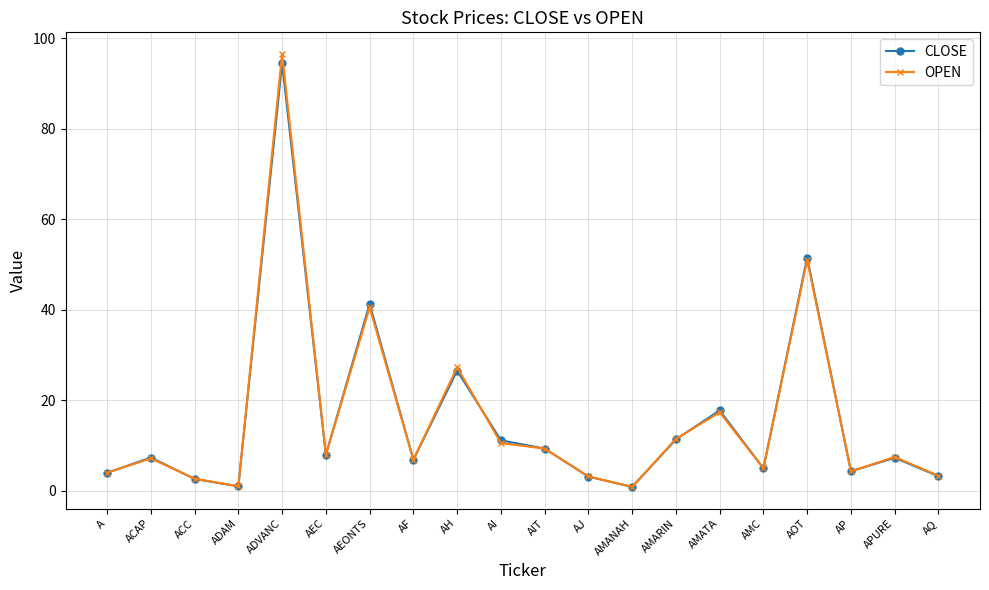

What is the label of the 19th point from the left?

APURE